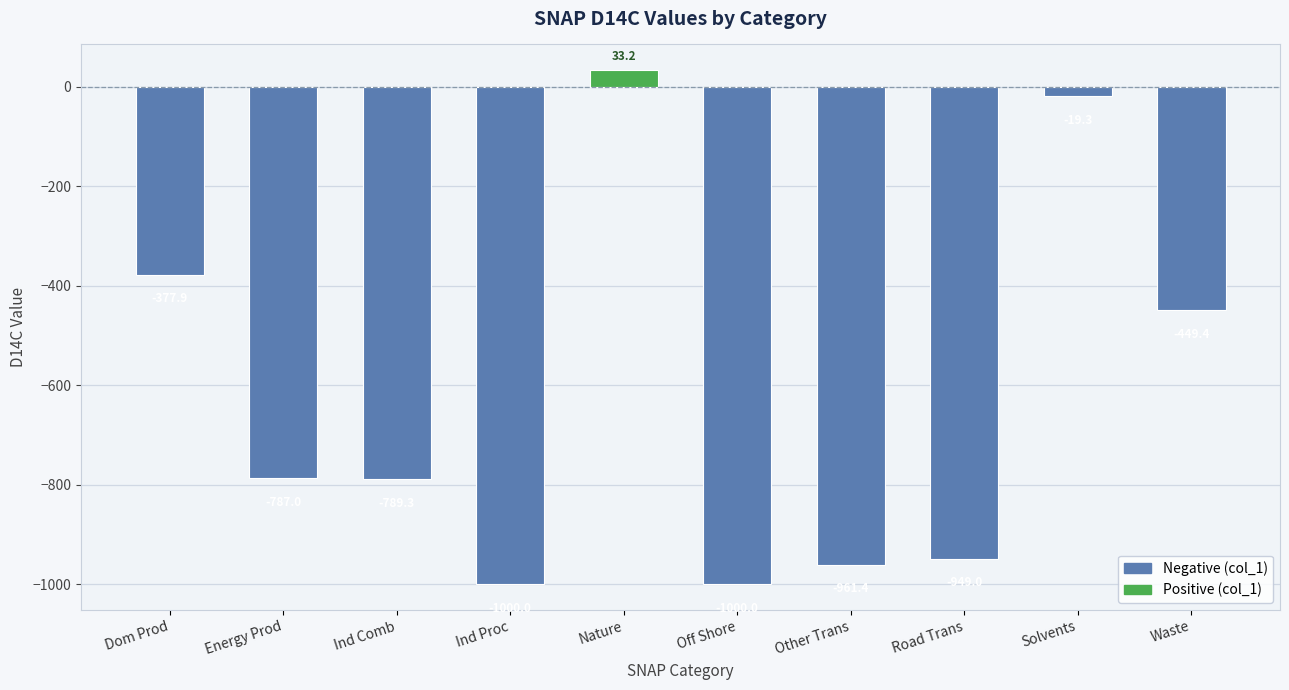

What is the change in value from Off Shore to Solvents?

+980.7